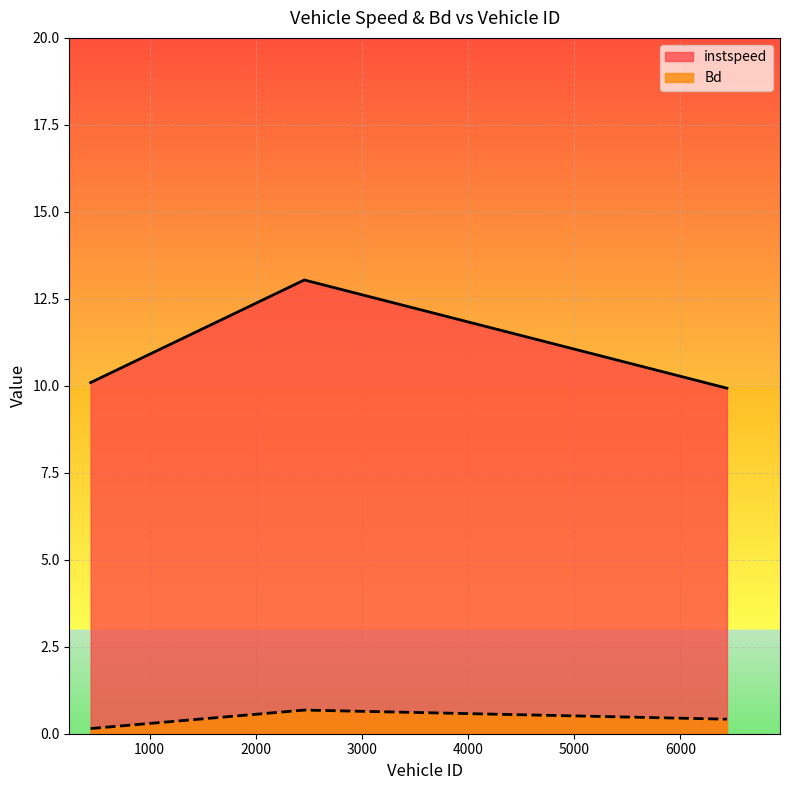

Reading left to right, transcribe all the data shown in this chart.

instspeed: 10.1	13.0	9.9
Bd: 0.1	0.7	0.4